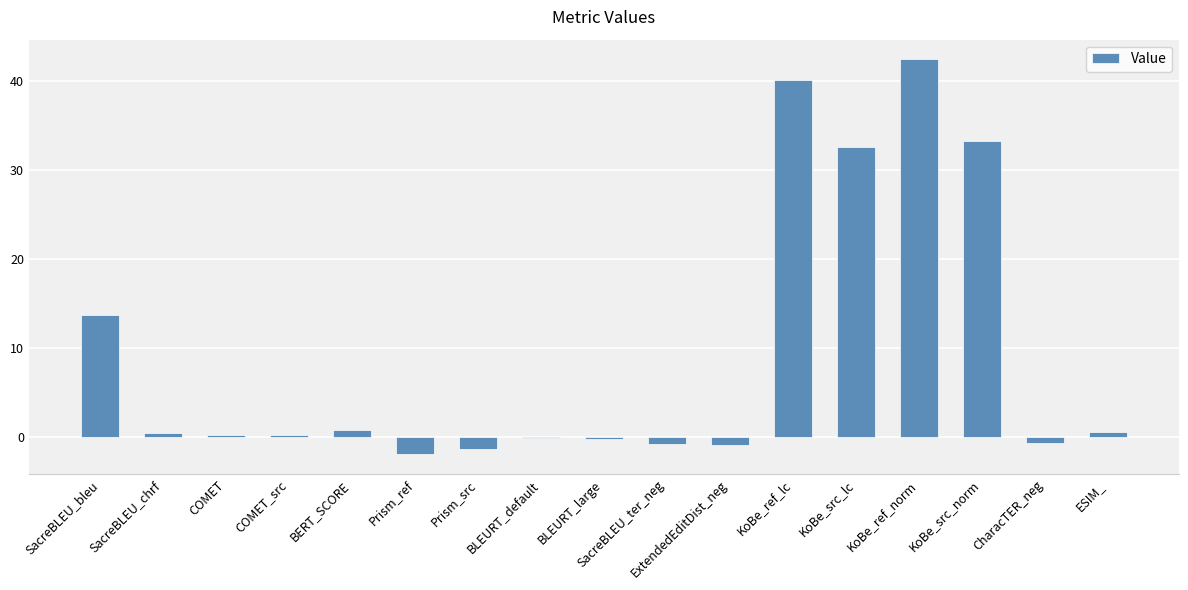

Read the value at ESIM_.

0.7